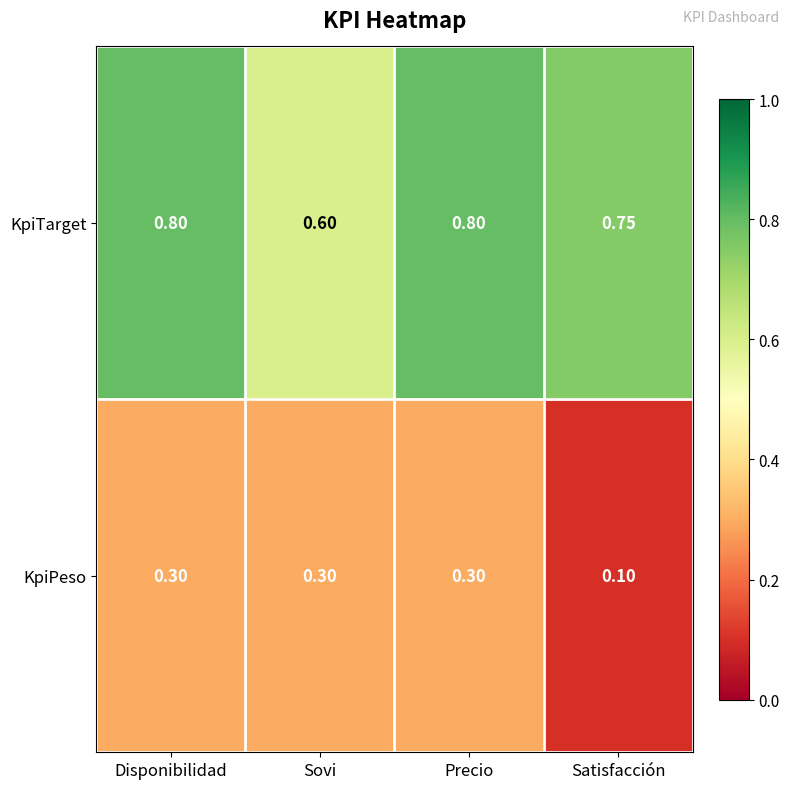

At Precio, list the series in order from smallest to largest.

KpiPeso, KpiTarget